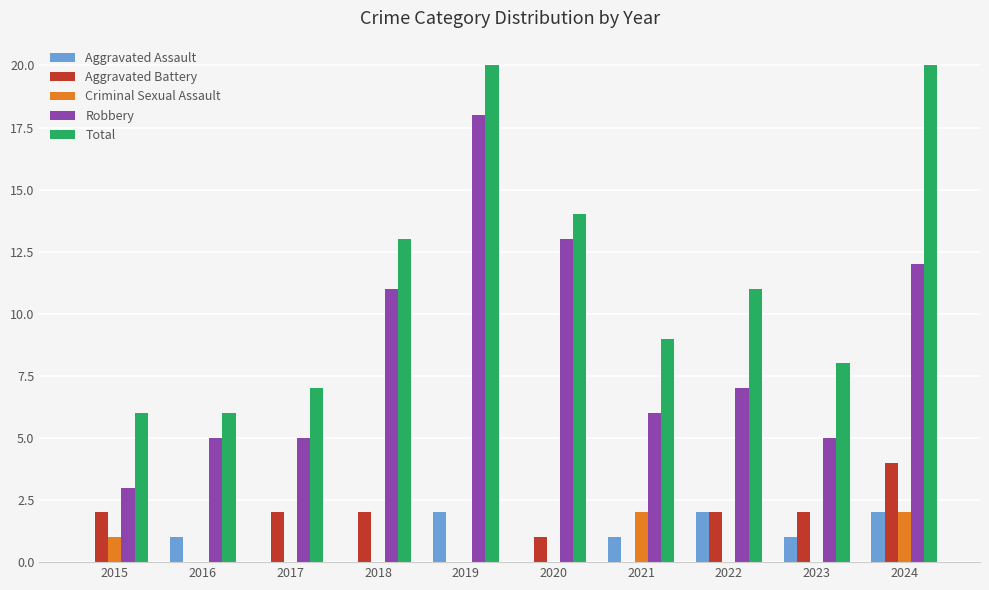

How many groups of bars are there?

10